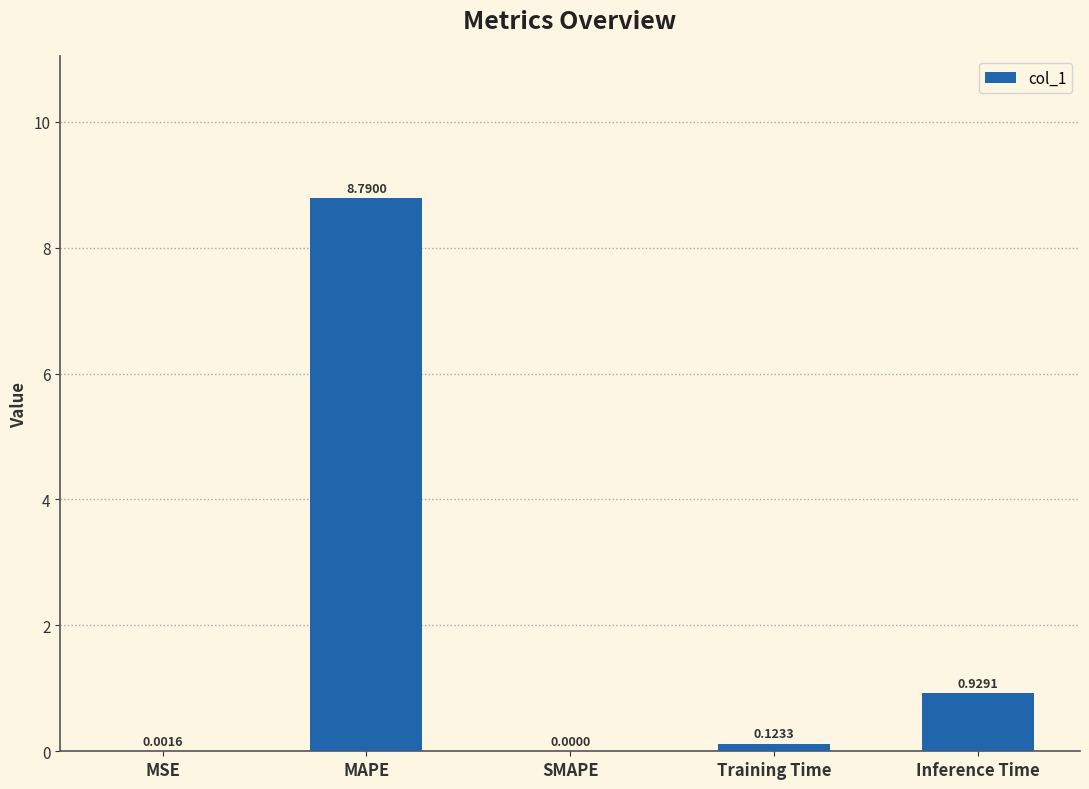

True or false: the data shows 4.6 at MAPE.

False